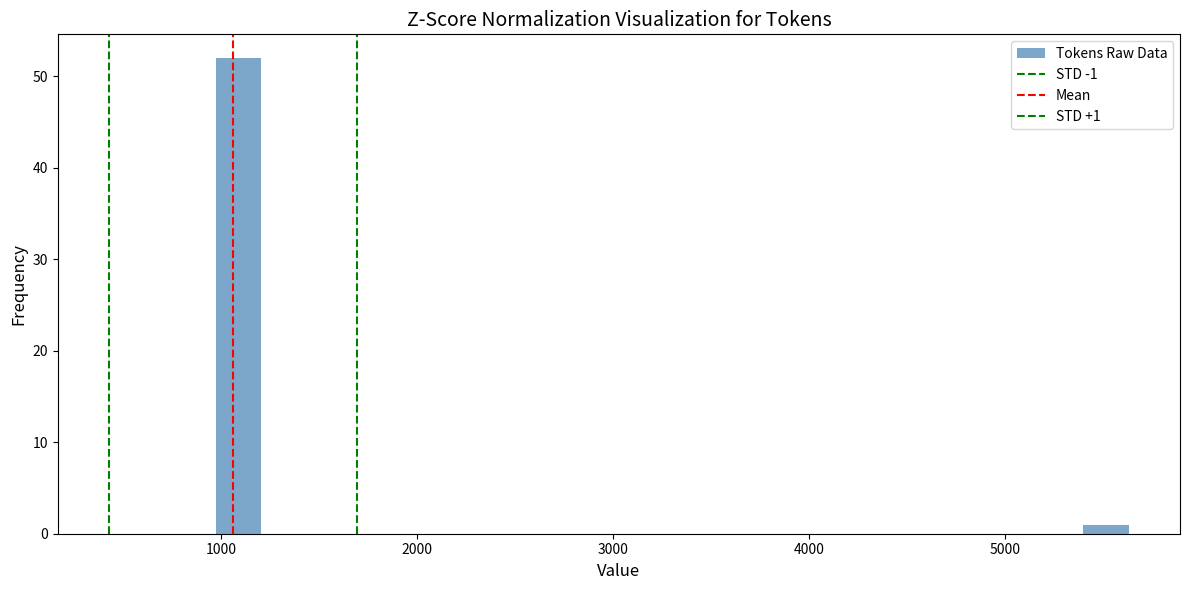

Read against the x-axis, roughly where is the centre of the tallest bar?

1100